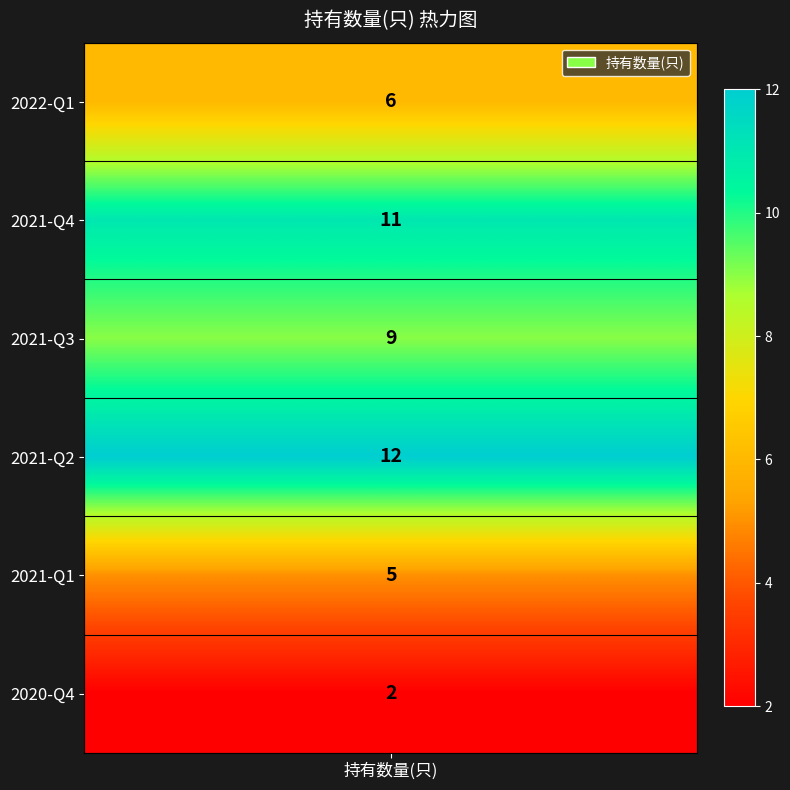

Rank the categories by value from highest to lowest.

3, 1, 2, 0, 4, 5